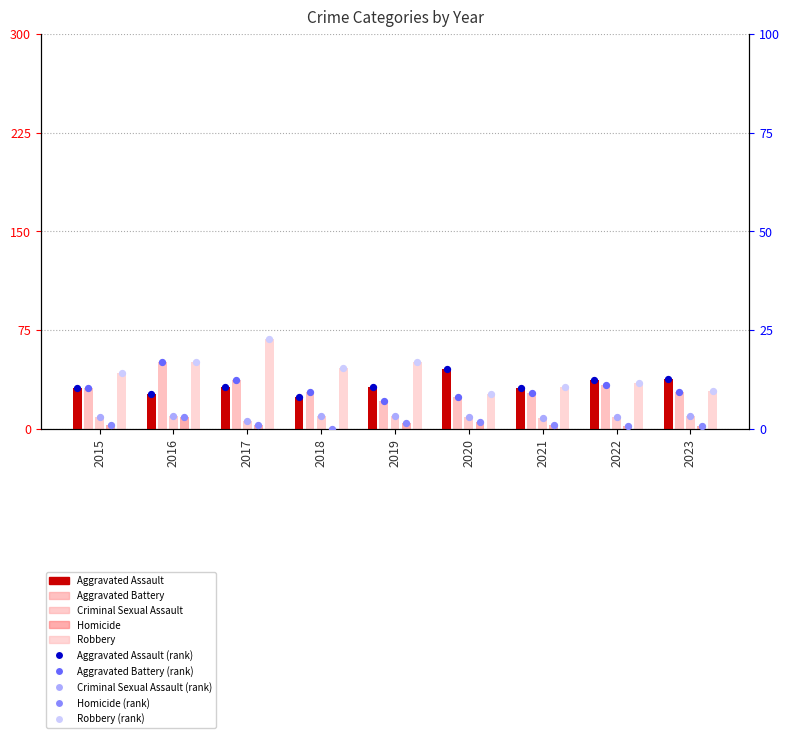

At which category is the sum across all series the highest?

2017